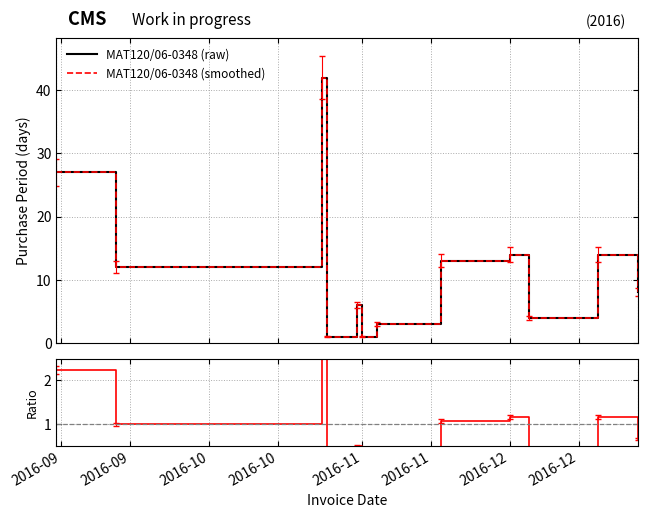

True or false: Ratio and MAT120/06-0348 (raw) intersect in this chart.

False